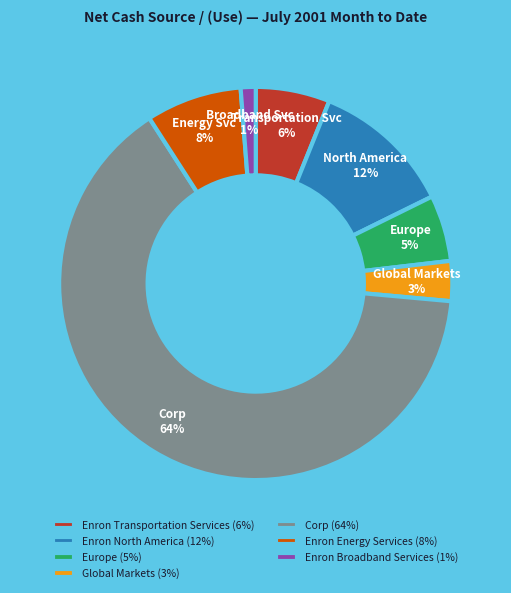

True or false: Corp accounts for 64% of the total.

True